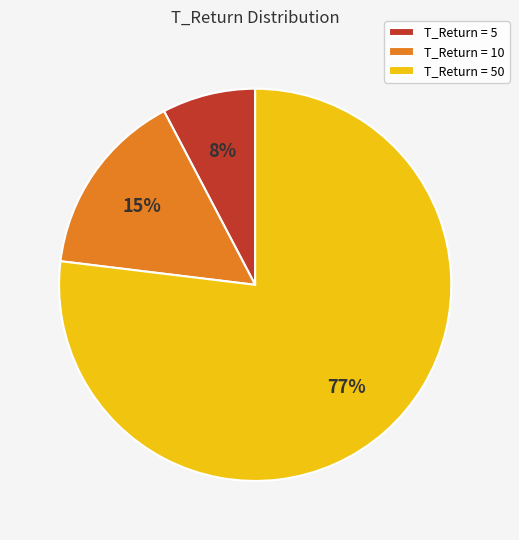

Which category accounts for the majority?

T_Return = 50